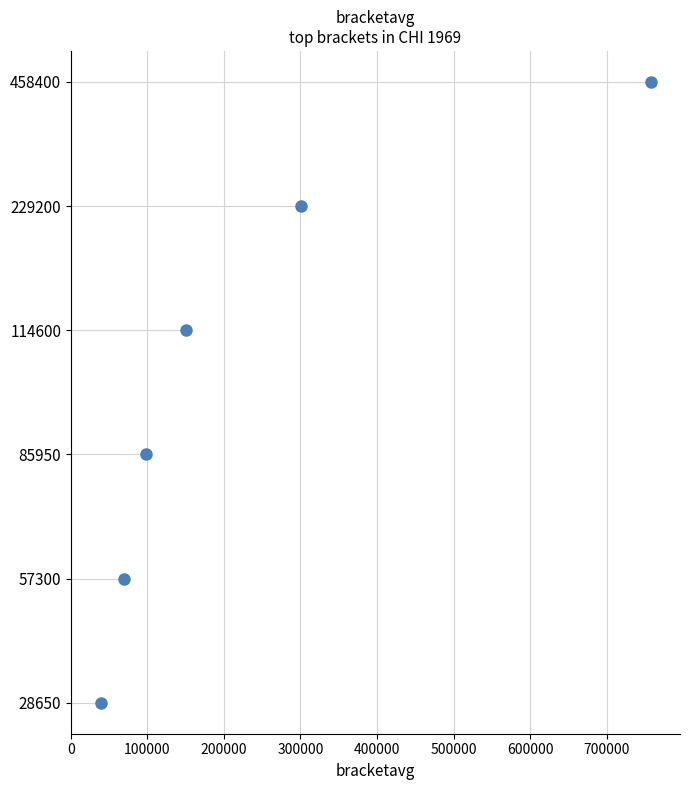

Which has a higher value, 0 or 300000?

300000